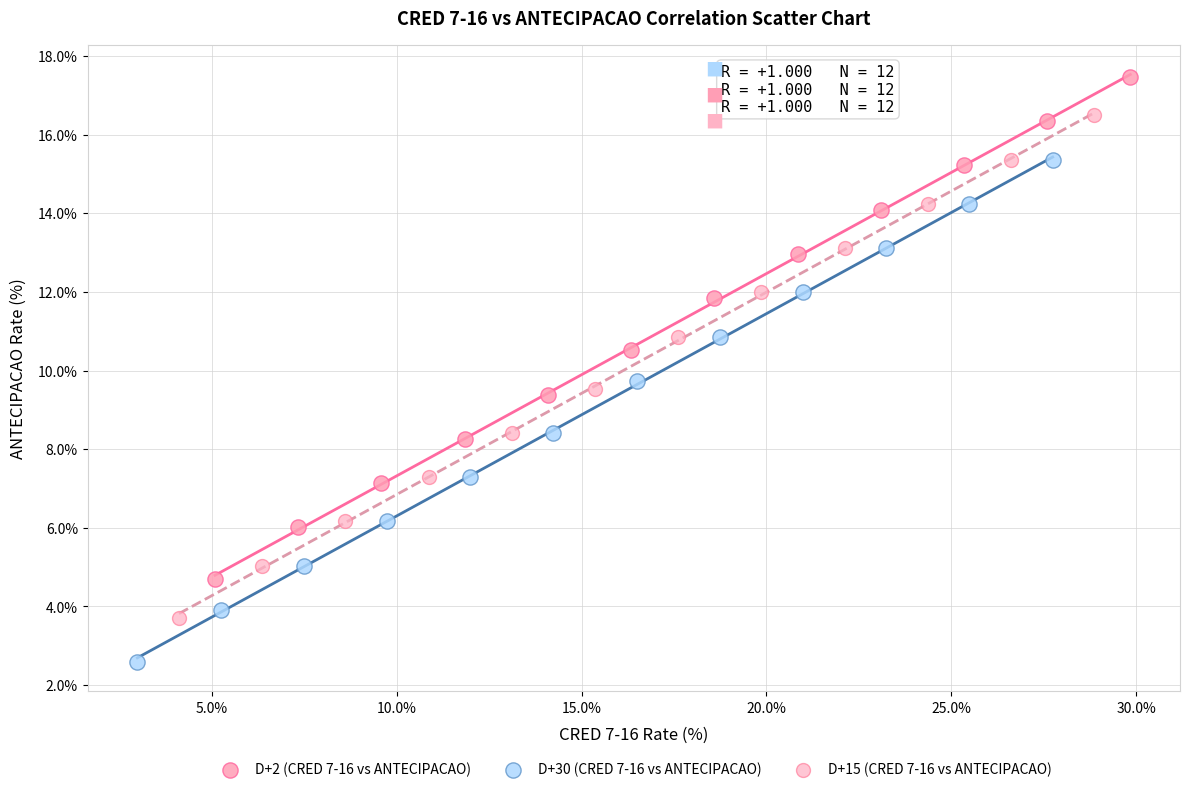

Which series reaches the maximum Y coordinate?

D+2 (CRED 7-16 vs ANTECIPACAO)